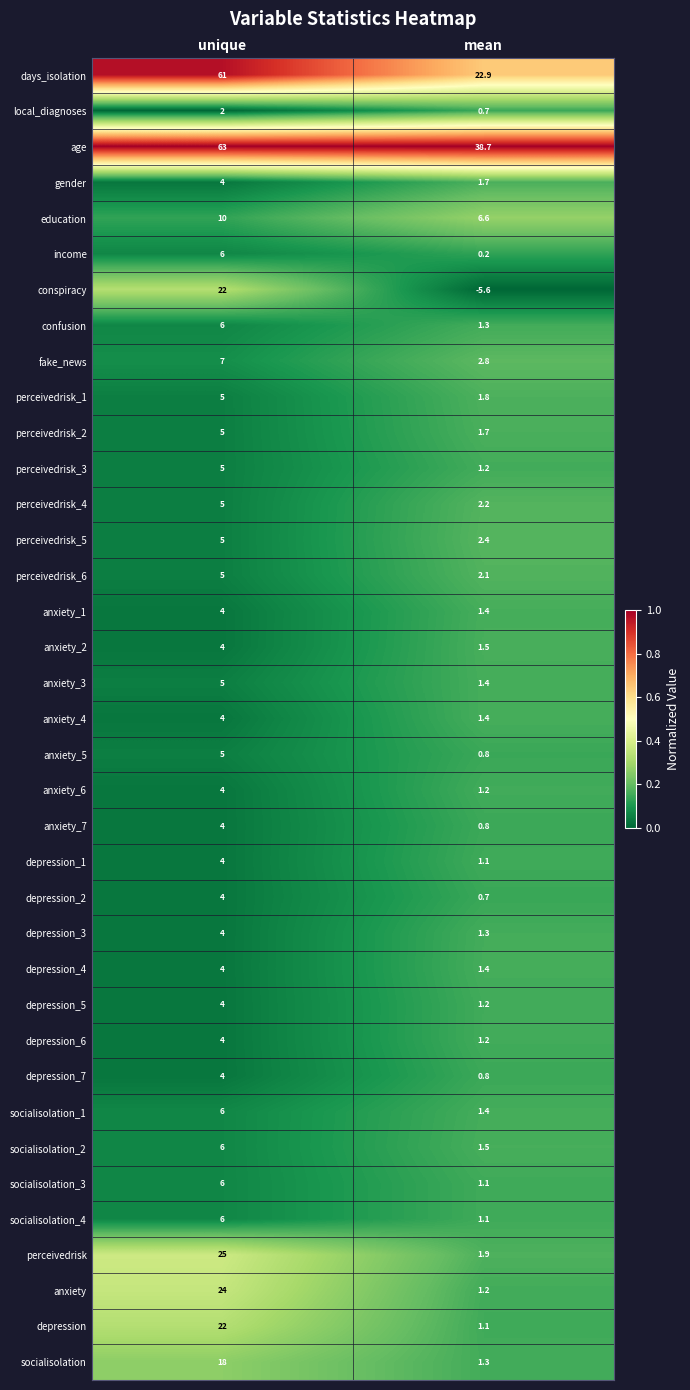

Which category has the highest value across all series?

unique